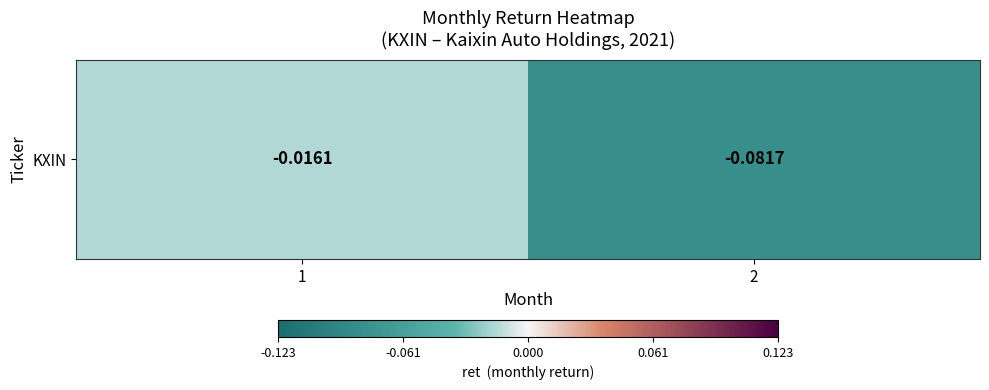

Which label corresponds to the smallest value in the chart?

2